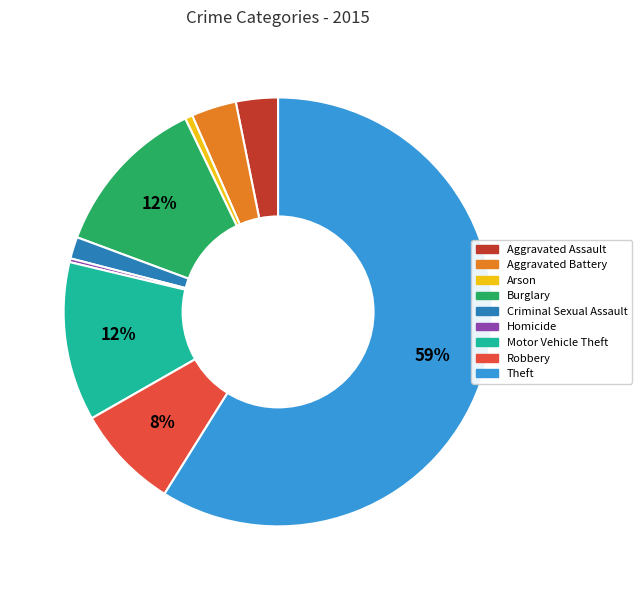

Does Aggravated Assault represent more than half of the total?

No